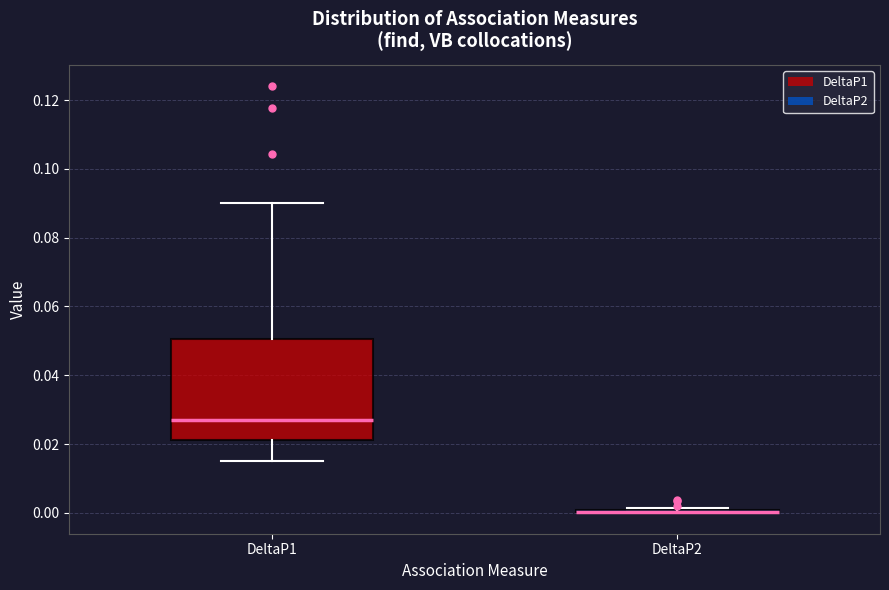

Reading left to right, transcribe this box plot: for each box, give where its median line is, the range the box spans, and where its two whiskers end, as read against the y-axis. The values are not printed on the chart, so give them approximately, as read against the axis.

DeltaP1: median 0.026, box 0.022 to 0.050, whiskers 0.016 to 0.090
DeltaP2: box collapsed to a line at 0.000, whiskers 0.000 to 0.002